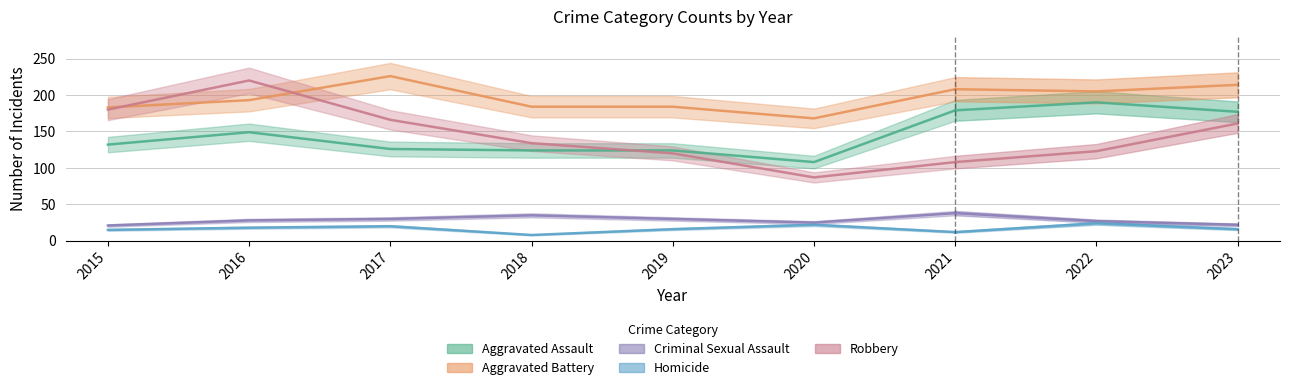

The value of Aggravated Assault at 2021 is 179. True or false?

True